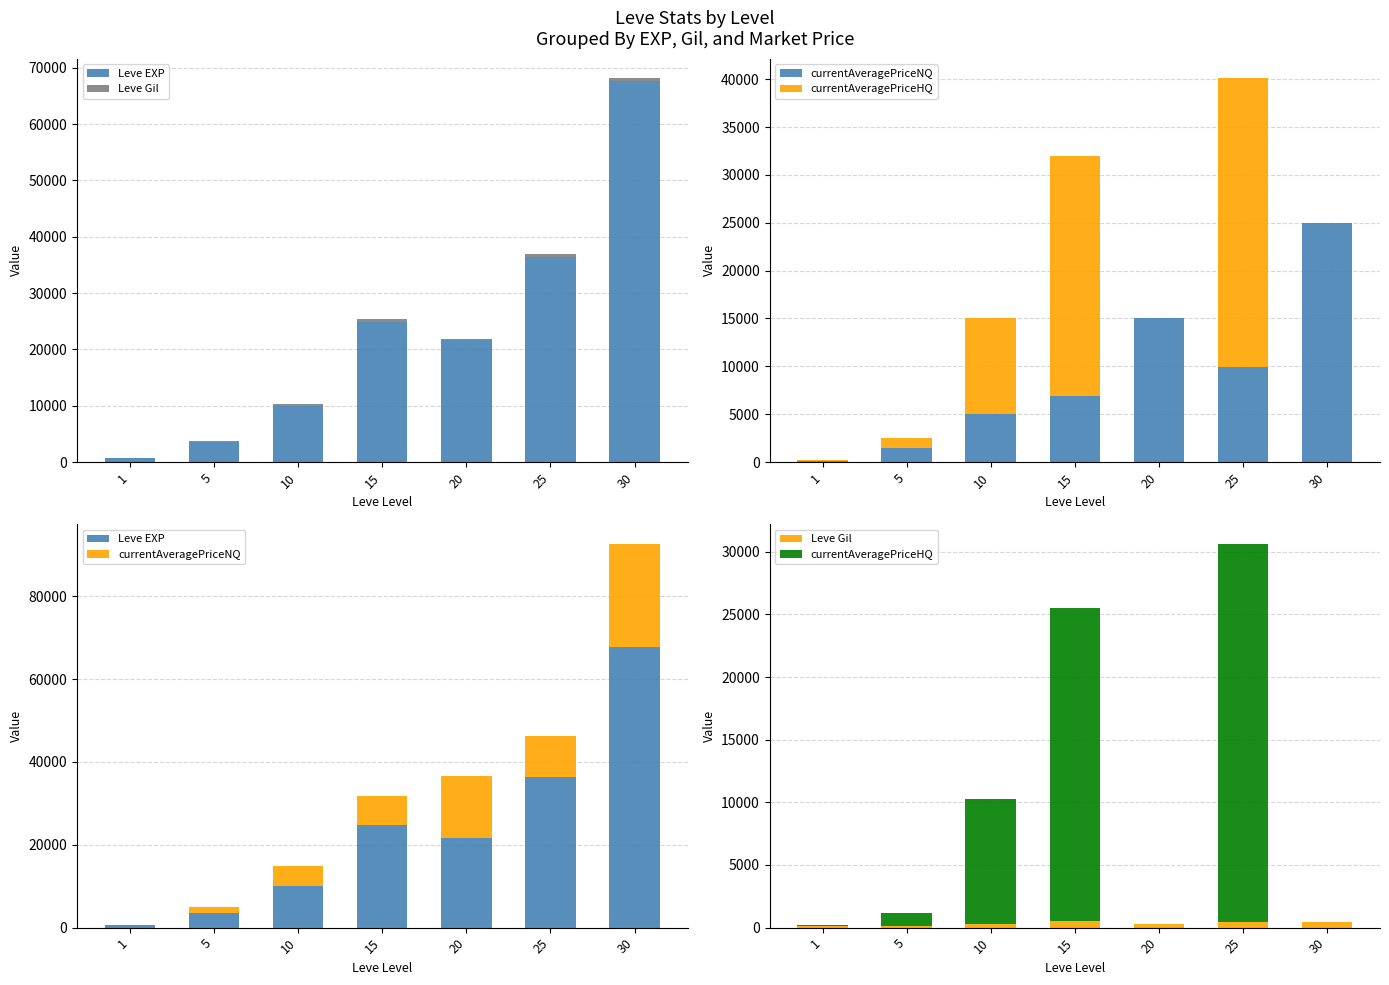

What is the lowest value of the currentAveragePriceNQ series?

62.7